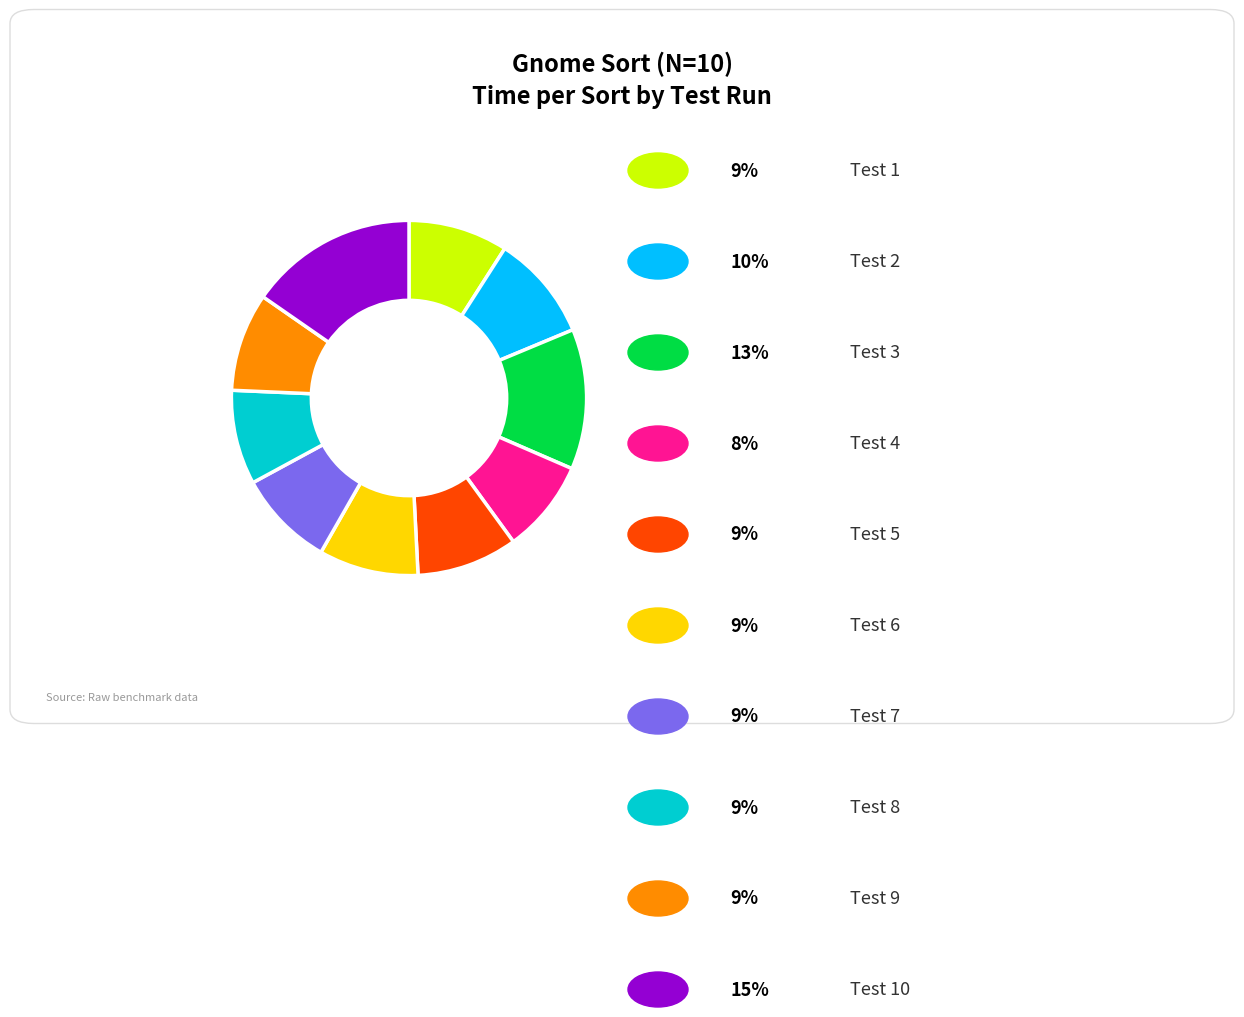

Is there a majority slice in this chart?

No